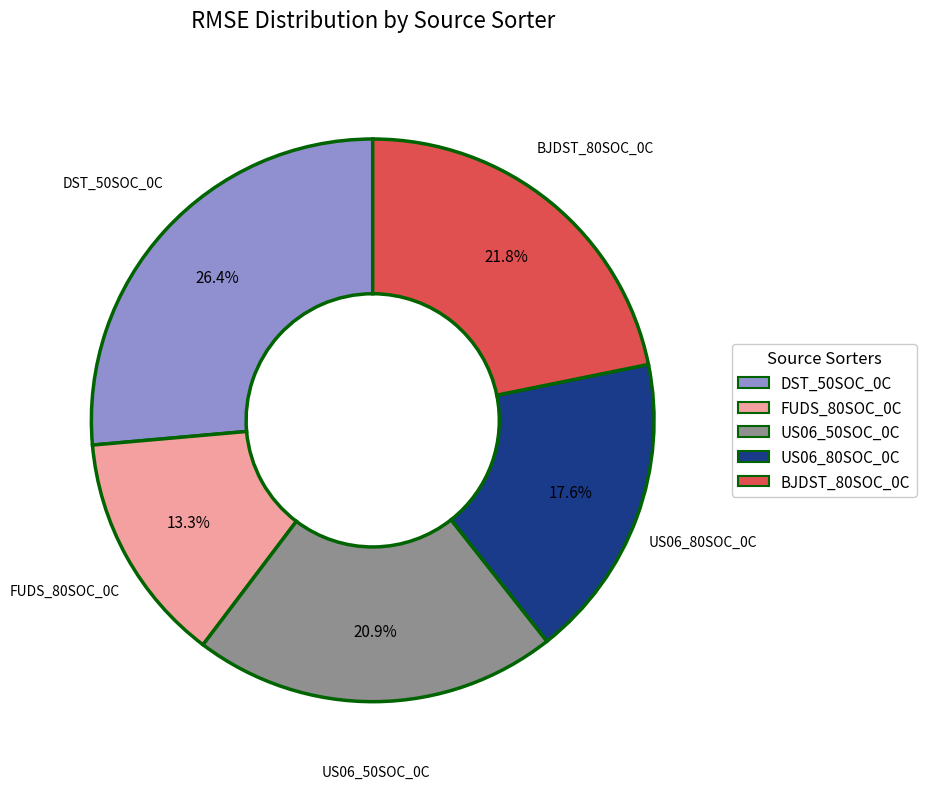

Does US06_50SOC_0C represent more than half of the total?

No